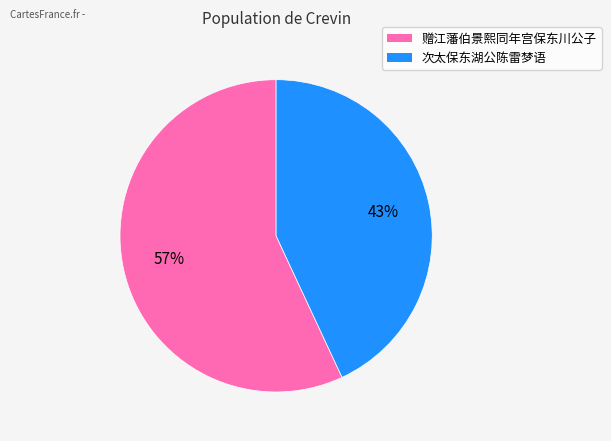

What percentage is the 次太保东湖公陈雷梦语 slice, to the nearest percent?

43%